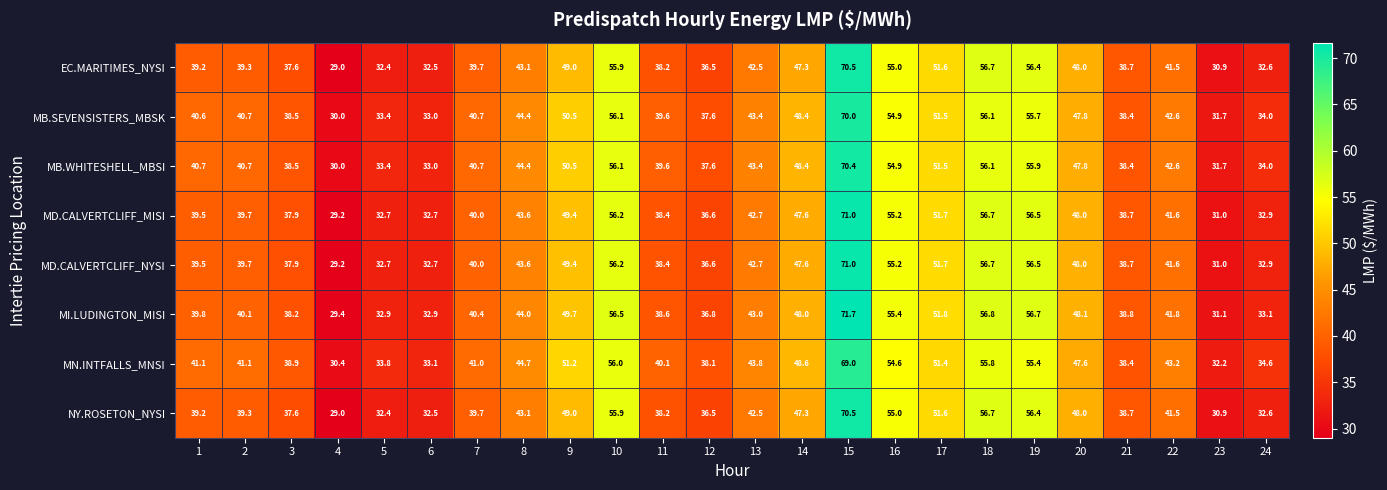

What is the difference between the maximum and minimum values in the MI.LUDINGTON_MISI series?

42.3